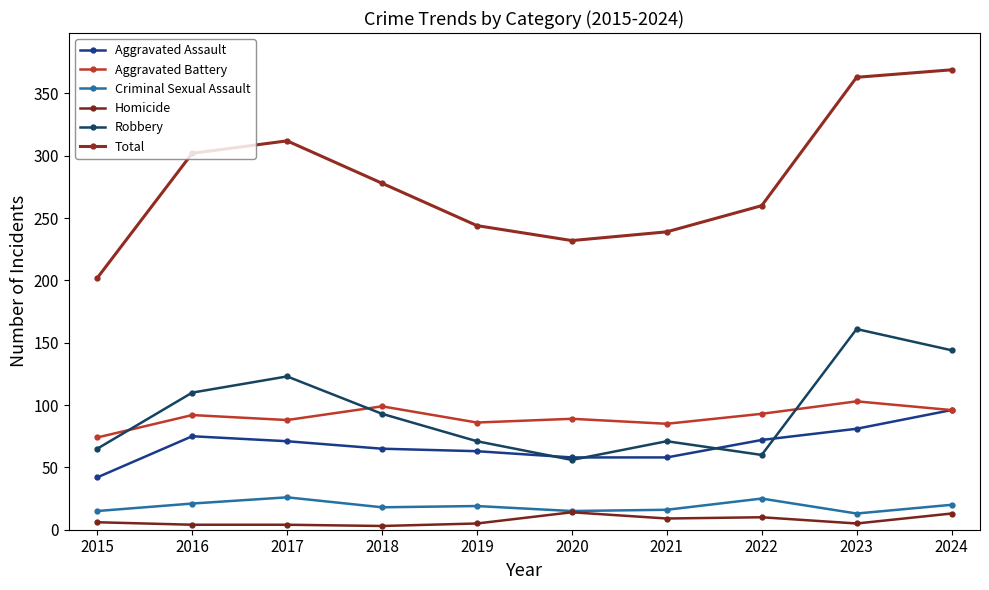

Is the value of Criminal Sexual Assault at 2018 greater than the value of Robbery at 2018?

No